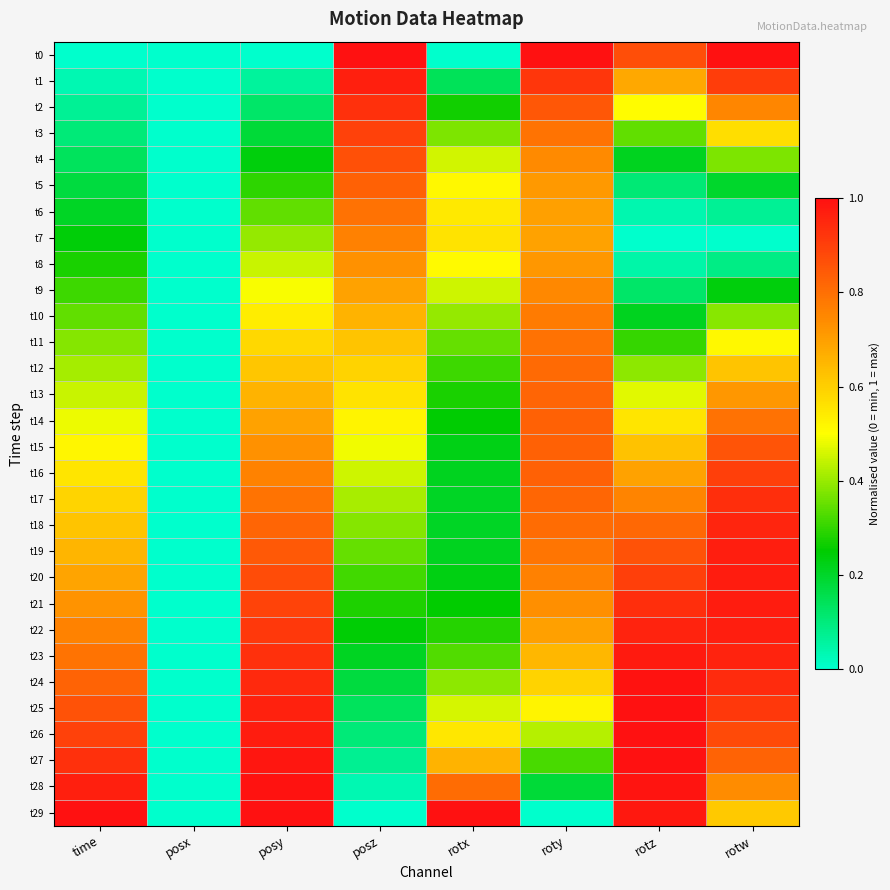

Reading left to right, extract all data points from this chart.

t0: time=0.0	posx=0.0	posy=0.0	posz=1.0	rotx=0.0	roty=1.0	rotz=0.9	rotw=1.0
t1: time=0.0	posx=0.0	posy=0.1	posz=1.0	rotx=0.1	roty=0.9	rotz=0.7	rotw=0.9
t2: time=0.1	posx=0.0	posy=0.1	posz=0.9	rotx=0.3	roty=0.8	rotz=0.5	rotw=0.8
t3: time=0.1	posx=0.0	posy=0.2	posz=0.9	rotx=0.4	roty=0.8	rotz=0.3	rotw=0.6
t4: time=0.1	posx=0.0	posy=0.2	posz=0.9	rotx=0.5	roty=0.7	rotz=0.2	rotw=0.4
t5: time=0.2	posx=0.0	posy=0.3	posz=0.8	rotx=0.5	roty=0.7	rotz=0.1	rotw=0.2
t6: time=0.2	posx=0.0	posy=0.3	posz=0.8	rotx=0.5	roty=0.7	rotz=0.0	rotw=0.1
t7: time=0.2	posx=0.0	posy=0.4	posz=0.8	rotx=0.6	roty=0.7	rotz=0.0	rotw=0.0
t8: time=0.3	posx=0.0	posy=0.4	posz=0.7	rotx=0.5	roty=0.7	rotz=0.0	rotw=0.1
t9: time=0.3	posx=0.0	posy=0.5	posz=0.7	rotx=0.5	roty=0.7	rotz=0.1	rotw=0.2
t10: time=0.3	posx=0.0	posy=0.5	posz=0.7	rotx=0.4	roty=0.8	rotz=0.2	rotw=0.4
t11: time=0.4	posx=0.0	posy=0.6	posz=0.6	rotx=0.4	roty=0.8	rotz=0.3	rotw=0.5
t12: time=0.4	posx=0.0	posy=0.6	posz=0.6	rotx=0.3	roty=0.8	rotz=0.4	rotw=0.6
t13: time=0.4	posx=0.0	posy=0.7	posz=0.6	rotx=0.3	roty=0.8	rotz=0.5	rotw=0.7
t14: time=0.5	posx=0.0	posy=0.7	posz=0.5	rotx=0.2	roty=0.8	rotz=0.6	rotw=0.8
t15: time=0.5	posx=0.0	posy=0.7	posz=0.5	rotx=0.2	roty=0.8	rotz=0.6	rotw=0.9
t16: time=0.6	posx=0.0	posy=0.8	posz=0.5	rotx=0.2	roty=0.8	rotz=0.7	rotw=0.9
t17: time=0.6	posx=0.0	posy=0.8	posz=0.4	rotx=0.2	roty=0.8	rotz=0.8	rotw=0.9
t18: time=0.6	posx=0.0	posy=0.8	posz=0.4	rotx=0.2	roty=0.8	rotz=0.8	rotw=1.0
t19: time=0.7	posx=0.0	posy=0.8	posz=0.3	rotx=0.2	roty=0.8	rotz=0.9	rotw=1.0
t20: time=0.7	posx=0.0	posy=0.9	posz=0.3	rotx=0.2	roty=0.8	rotz=0.9	rotw=1.0
t21: time=0.7	posx=0.0	posy=0.9	posz=0.3	rotx=0.3	roty=0.7	rotz=0.9	rotw=1.0
t22: time=0.8	posx=0.0	posy=0.9	posz=0.2	rotx=0.3	roty=0.7	rotz=1.0	rotw=1.0
t23: time=0.8	posx=0.0	posy=0.9	posz=0.2	rotx=0.3	roty=0.6	rotz=1.0	rotw=1.0
t24: time=0.8	posx=0.0	posy=0.9	posz=0.2	rotx=0.4	roty=0.6	rotz=1.0	rotw=0.9
t25: time=0.9	posx=0.0	posy=1.0	posz=0.1	rotx=0.5	roty=0.5	rotz=1.0	rotw=0.9
t26: time=0.9	posx=0.0	posy=1.0	posz=0.1	rotx=0.6	roty=0.4	rotz=1.0	rotw=0.9
t27: time=0.9	posx=0.0	posy=1.0	posz=0.1	rotx=0.7	roty=0.3	rotz=1.0	rotw=0.8
t28: time=1.0	posx=0.0	posy=1.0	posz=0.0	rotx=0.8	roty=0.2	rotz=1.0	rotw=0.7
t29: time=1.0	posx=0.0	posy=1.0	posz=0.0	rotx=1.0	roty=0.0	rotz=1.0	rotw=0.6